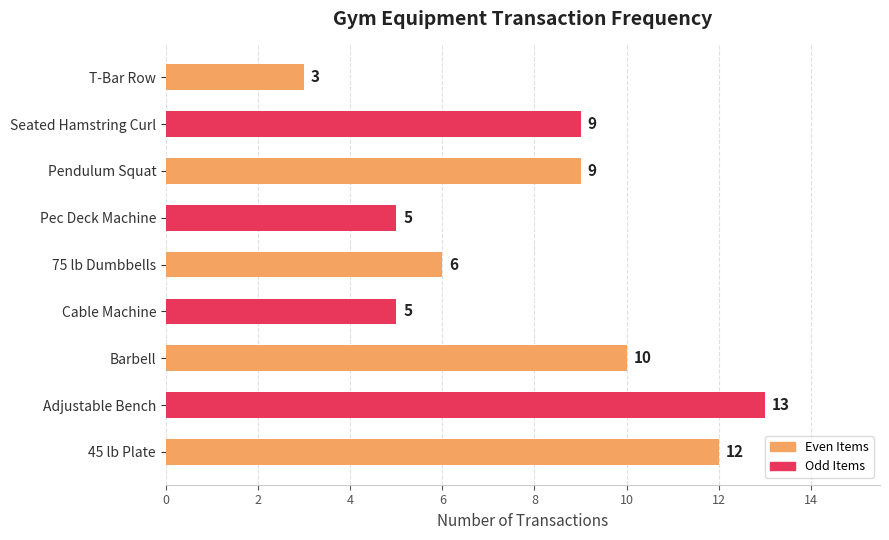

Is it true that the value at Cable Machine is 8?

False